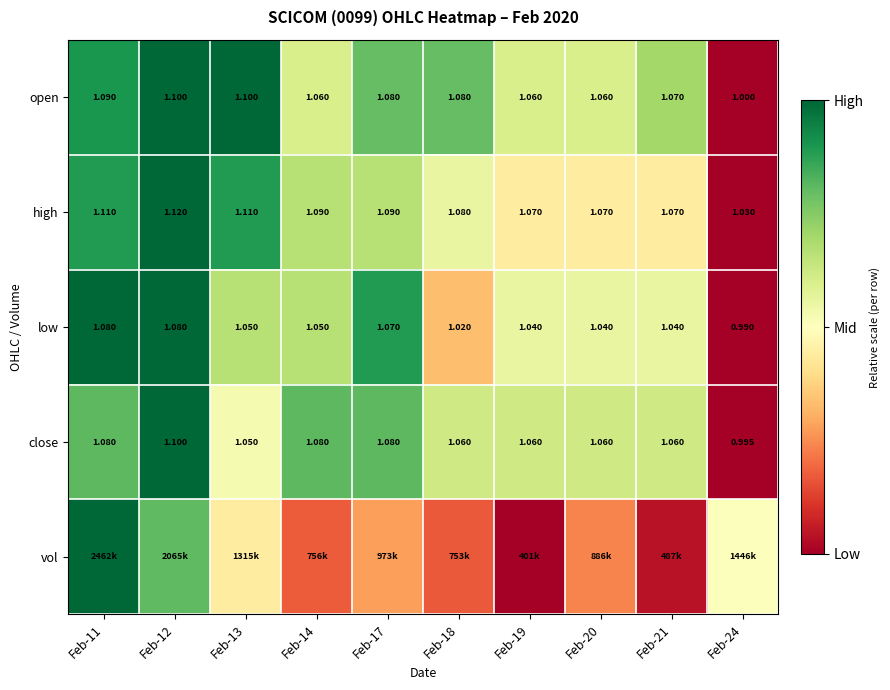

Is the value of low at Feb-12 greater than the value of open at Feb-13?

No